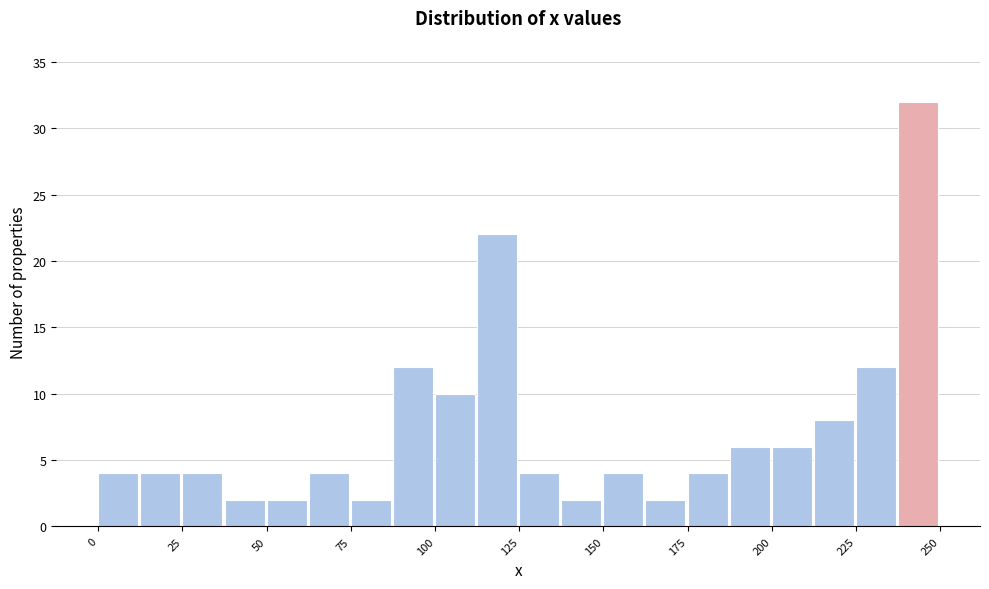

Around what value on the x-axis is the tallest bar? Give the approximate position of its centre, as read against the axis.

245